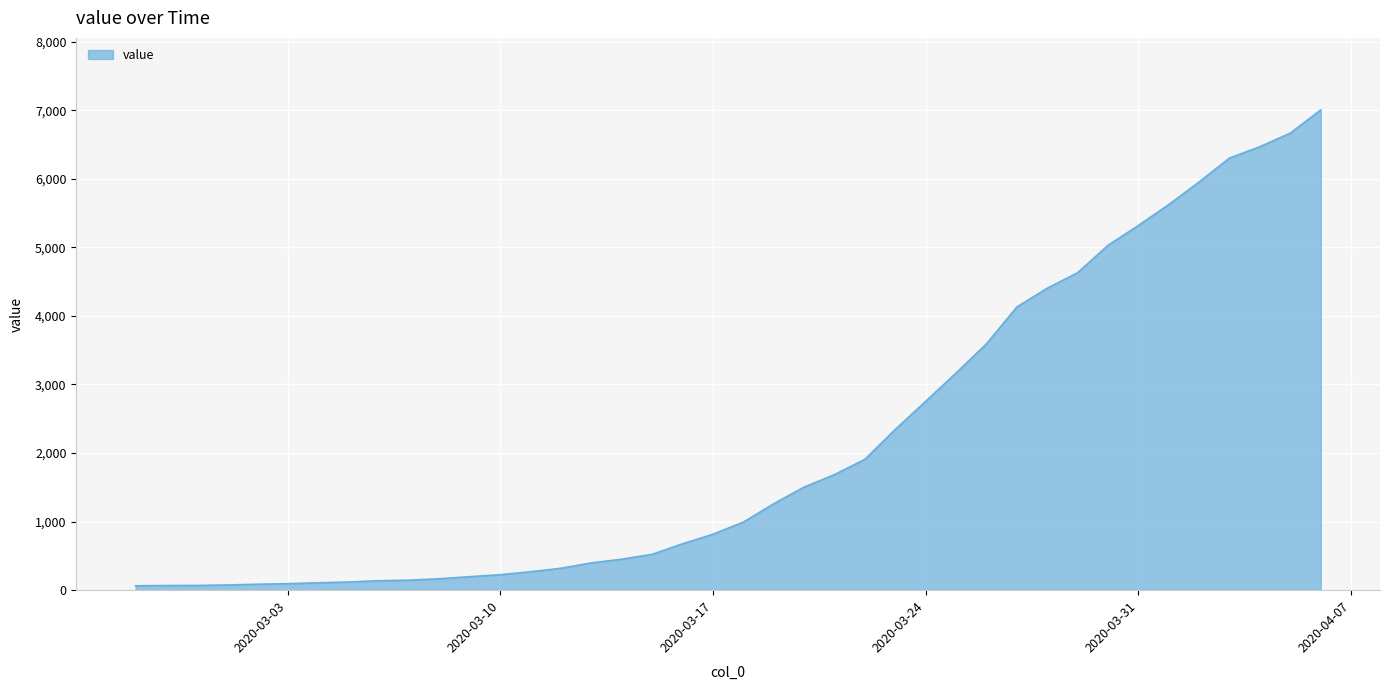

What is the maximum value shown in the chart?

7004